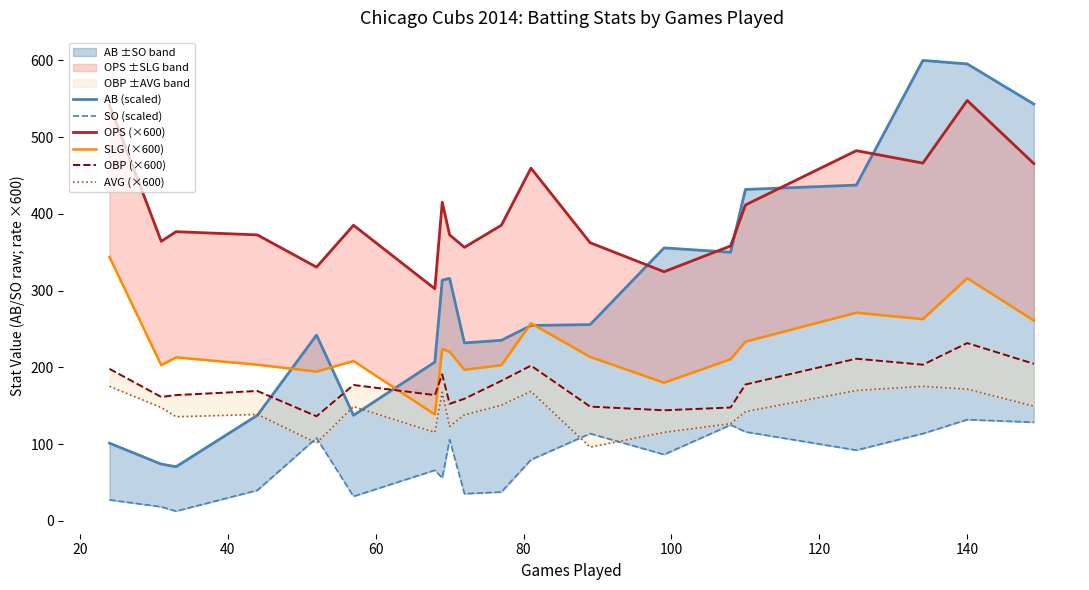

List the series in order of their peak value, lowest first.

SO (scaled), AVG (×600), OBP (×600), SLG (×600), OPS (×600), AB (scaled)